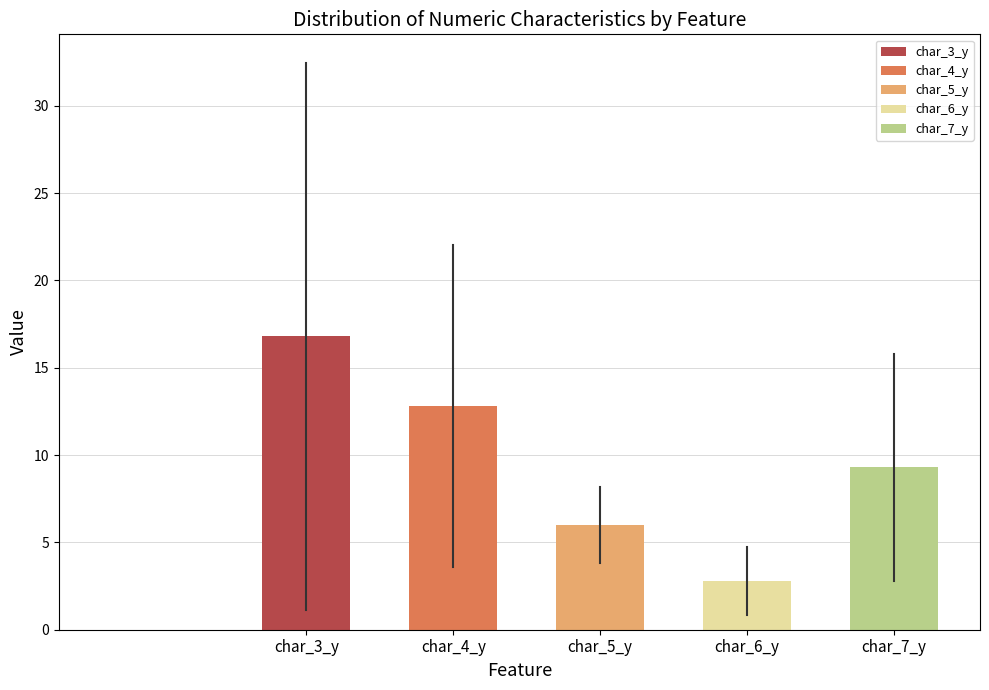

Reading left to right, what are all the values shown in this chart?

16.8	12.8	6.0	2.8	9.3